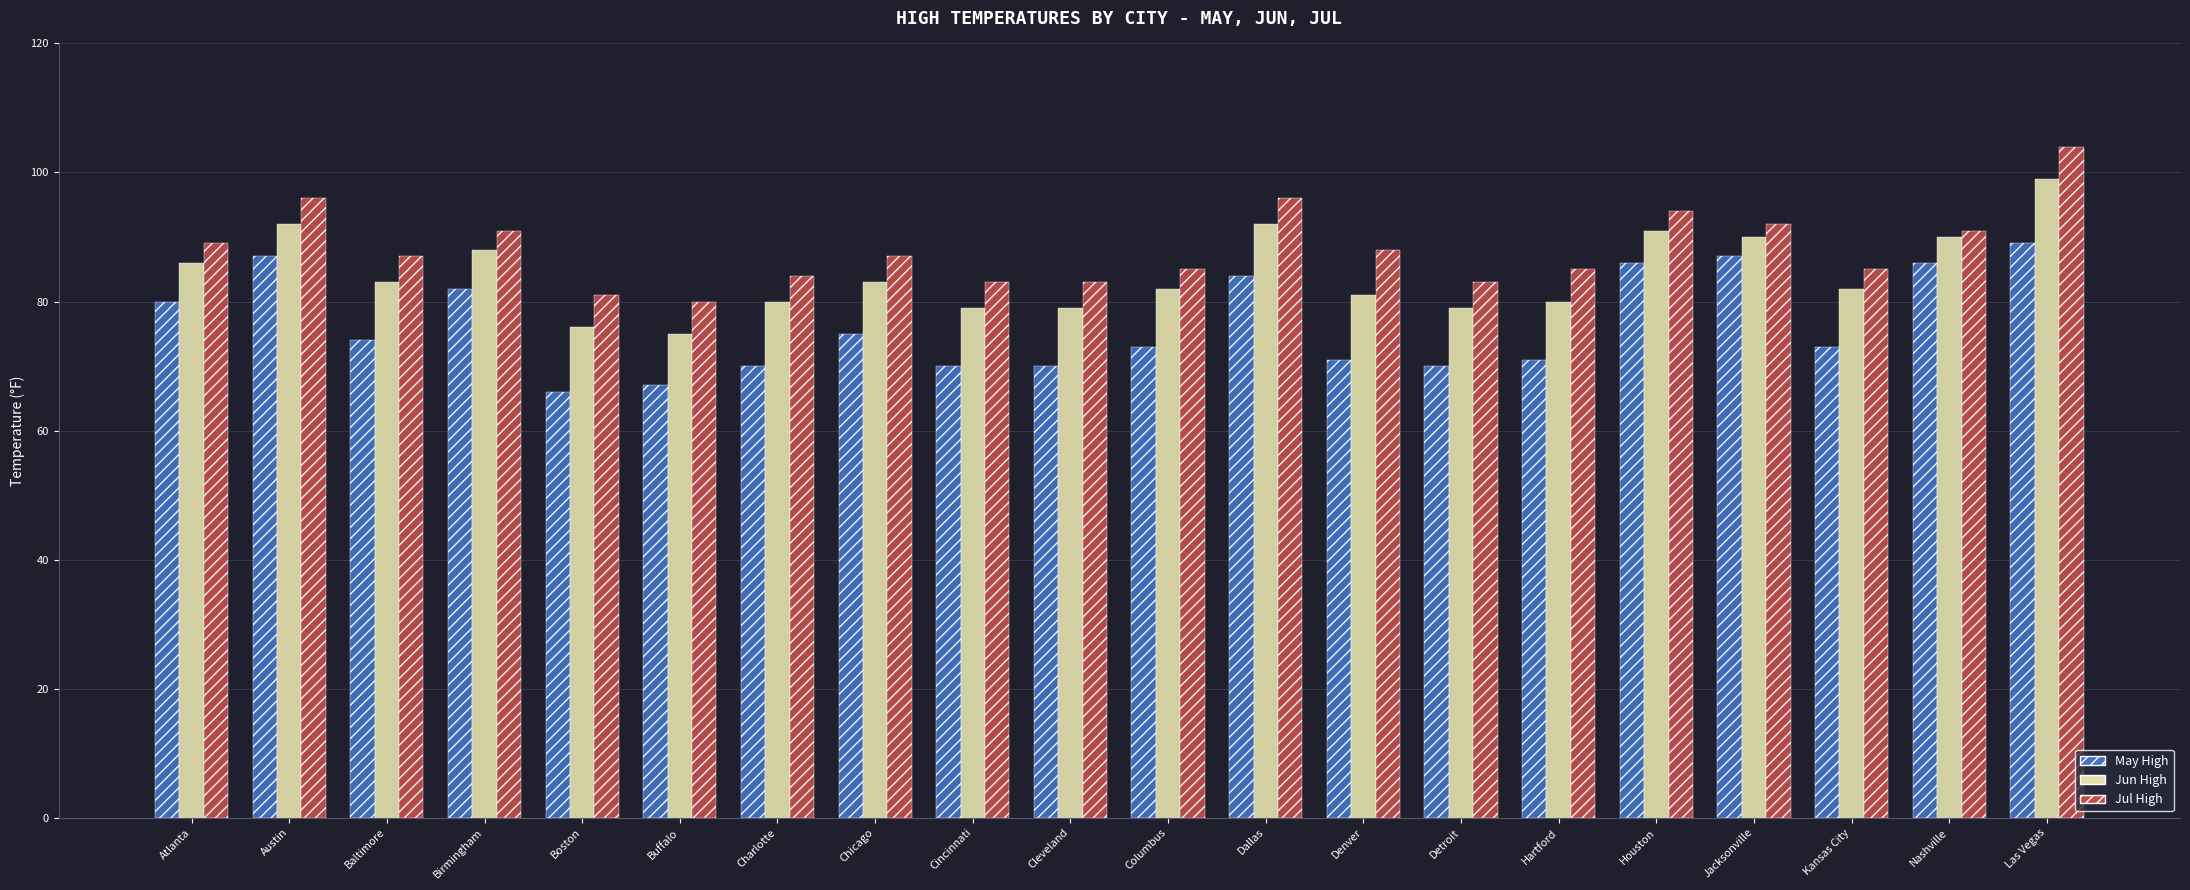

What is the approximate value of Jun High at Kansas City, to the nearest 10?

80